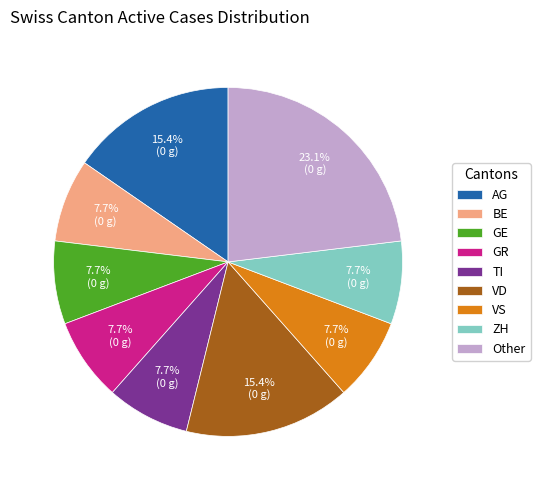

What percentage do GE and ZH together represent?

15.4%